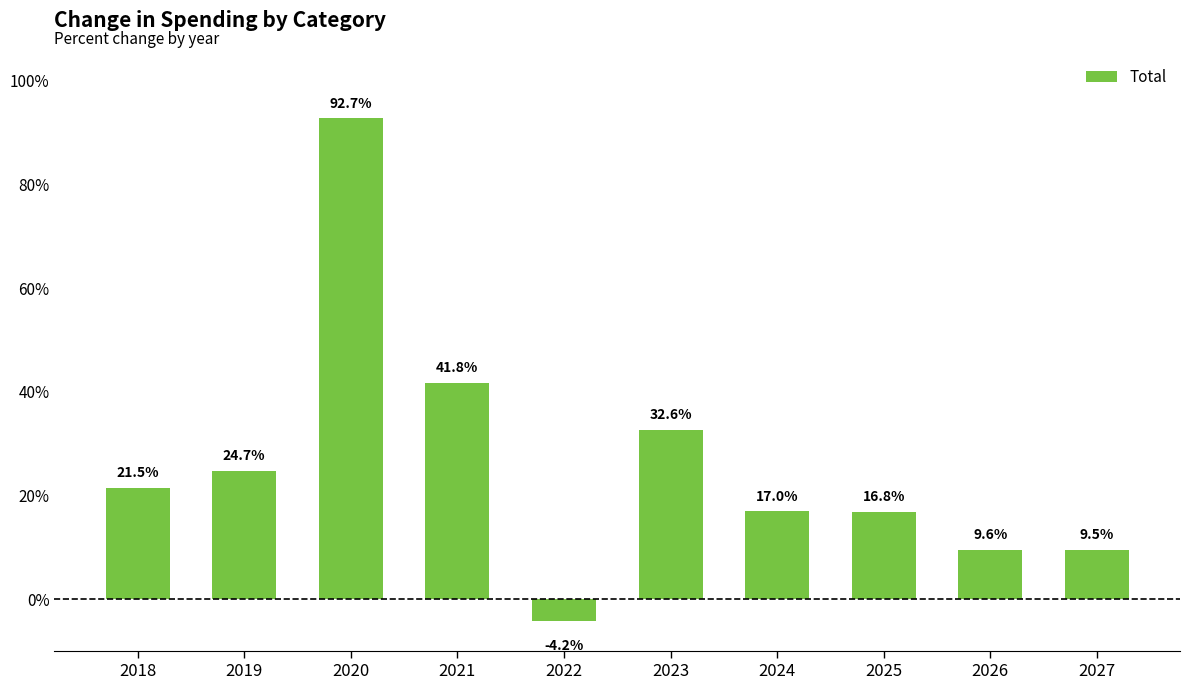

Where is the data nearest to the value 44?

2021